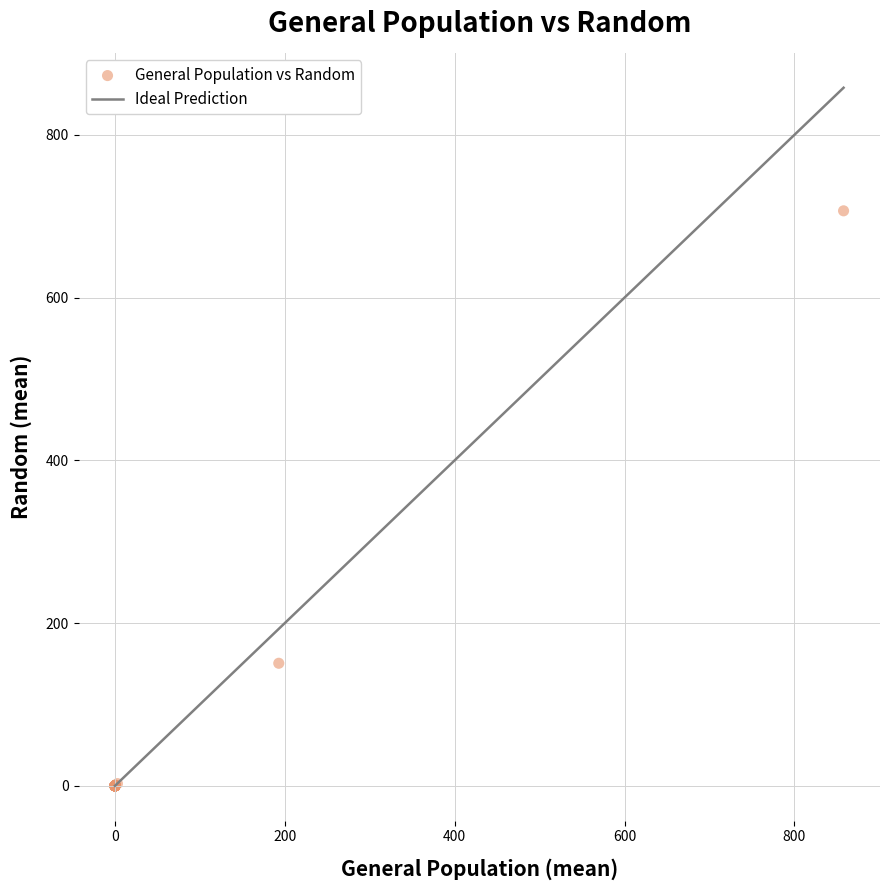

What Y value in the scatter plot is closest to 353?

150.6